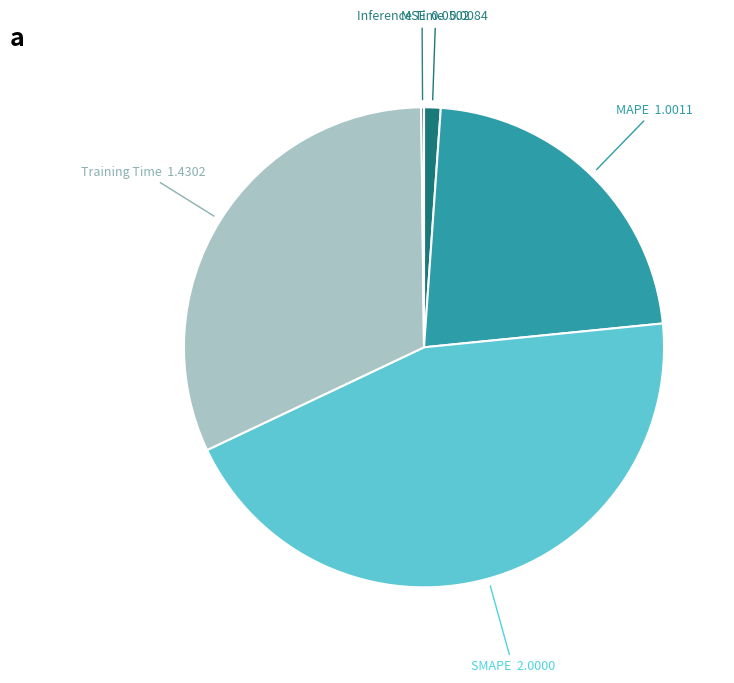

Which slice is the largest?

SMAPE